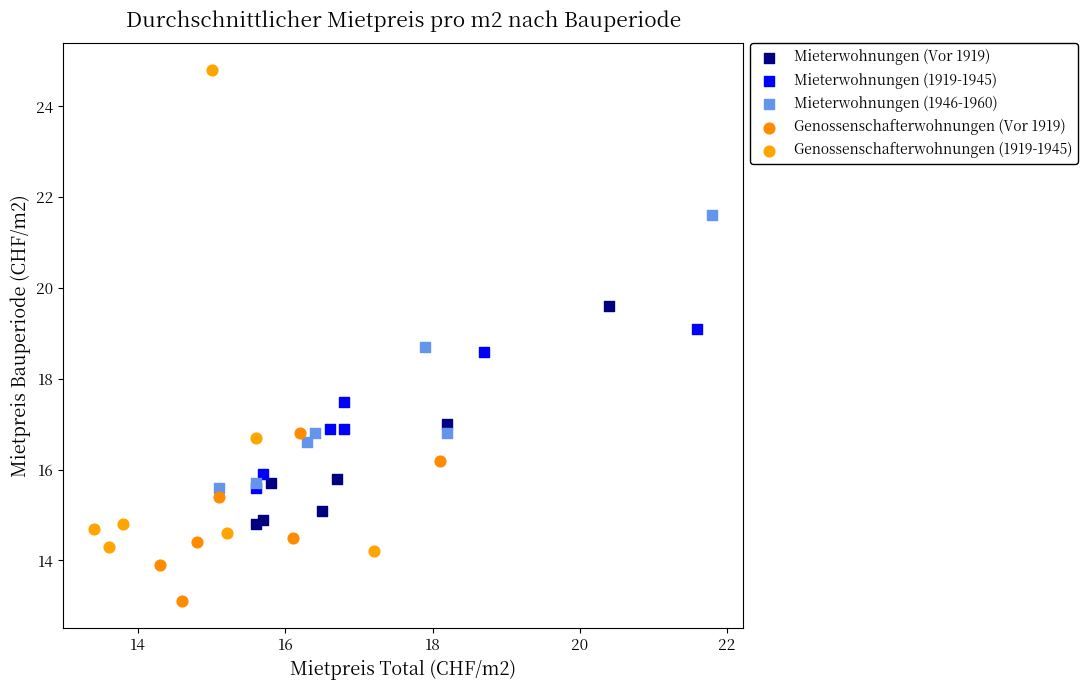

Which series has the widest spread of Y values?

Genossenschafterwohnungen (1919-1945)